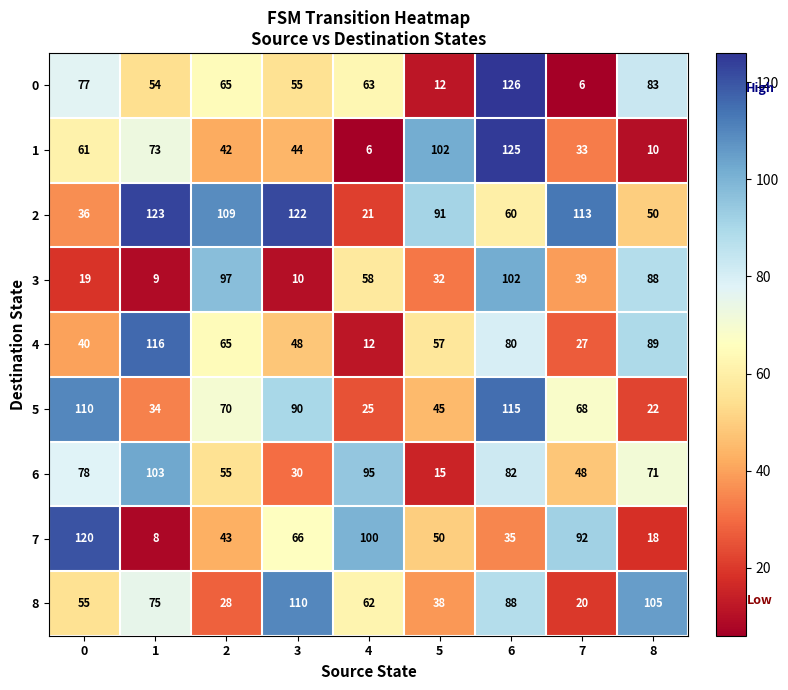

Count the number of data series in this chart.

9